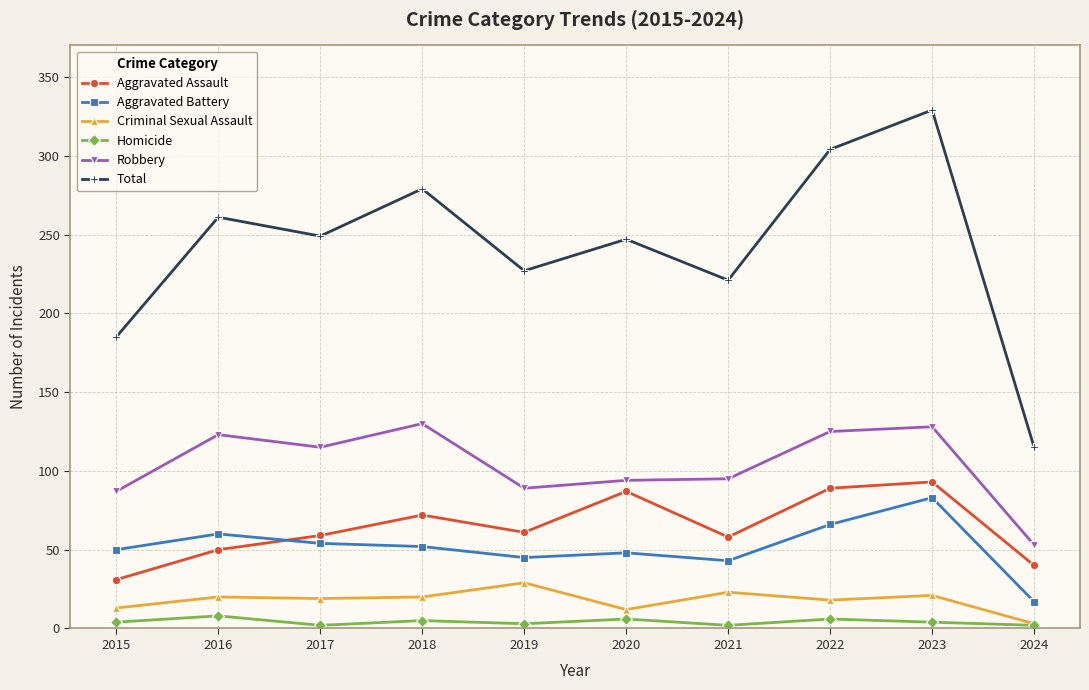

Rank the series at 2016 from highest to lowest value.

Total, Robbery, Aggravated Battery, Aggravated Assault, Criminal Sexual Assault, Homicide